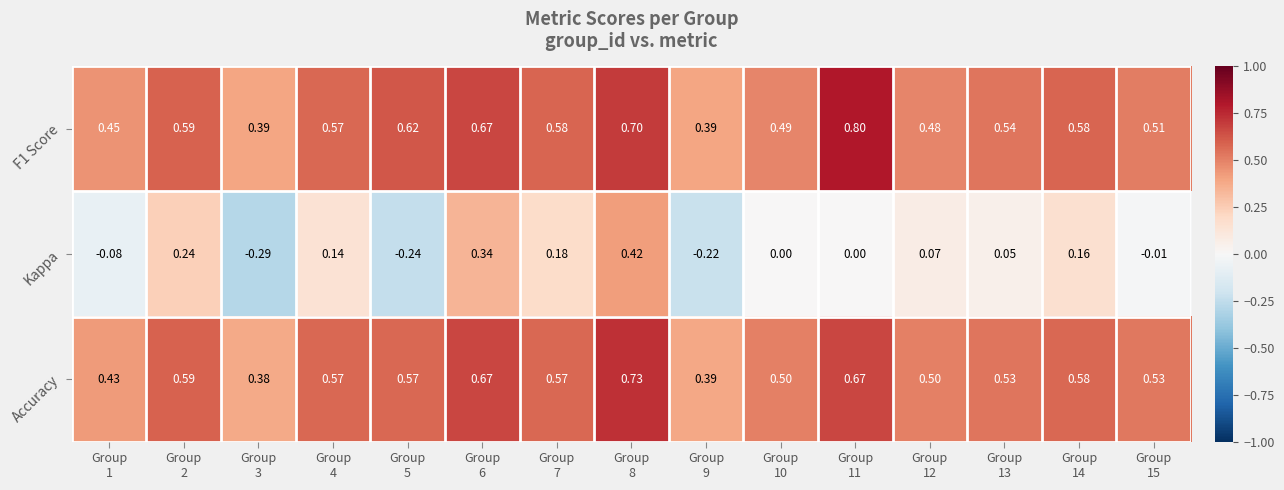

Which series has the largest range (max minus min)?

Kappa